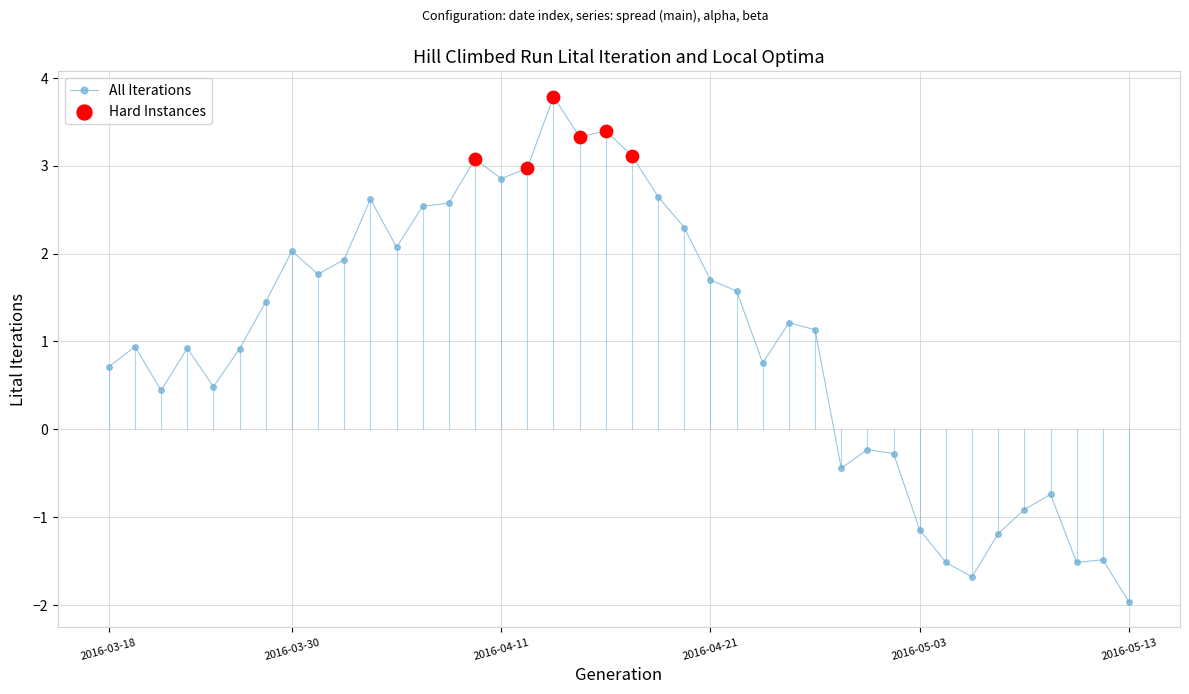

What is the greatest value displayed?

3.8